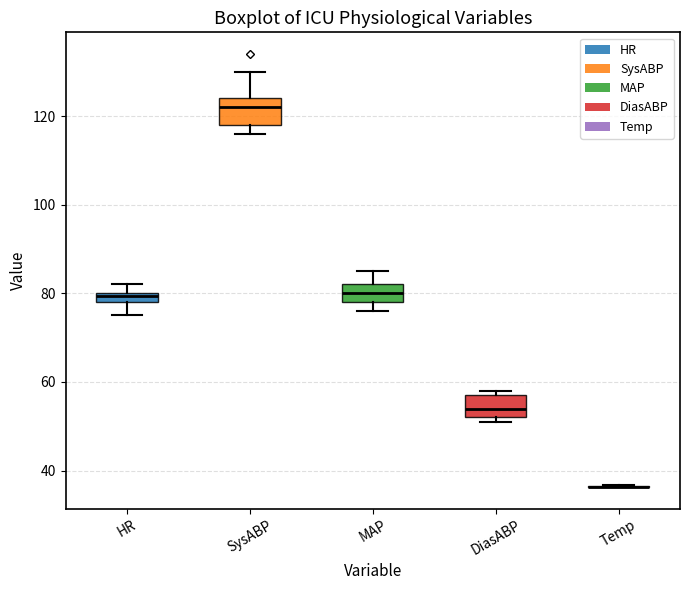

Where is the lower edge of the box for SysABP on the y-axis? The values are not printed on the chart, so give them approximately, as read against the axis.

118